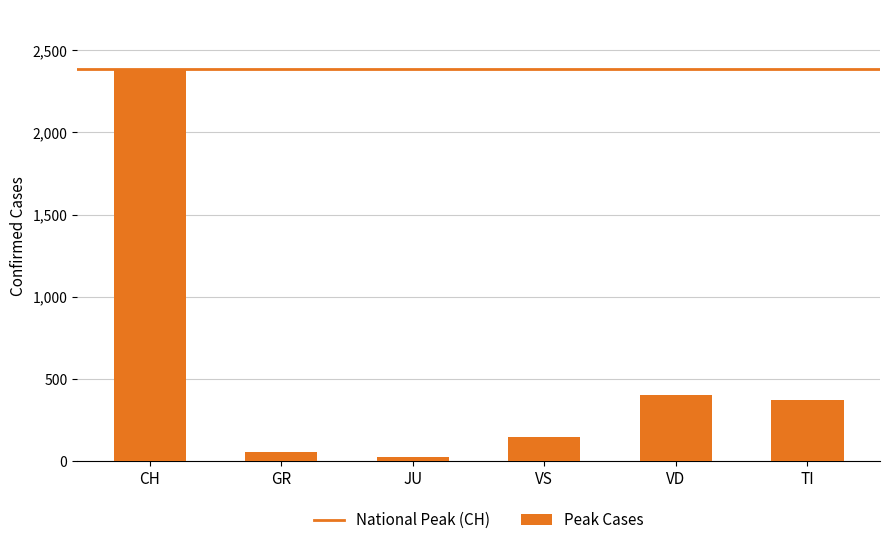

What is the value of the 4th bar from the left?

147